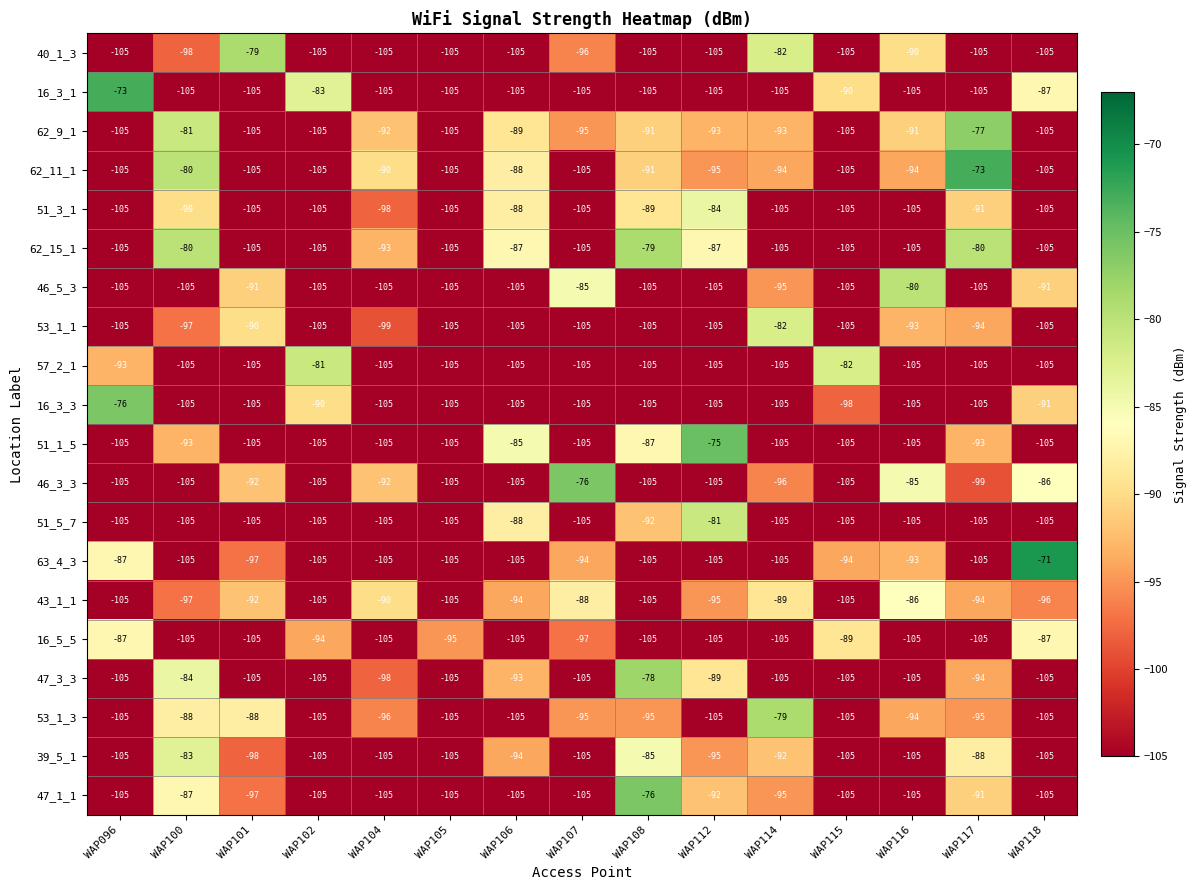

Where is 51_1_5 nearest to the value -90?

WAP100